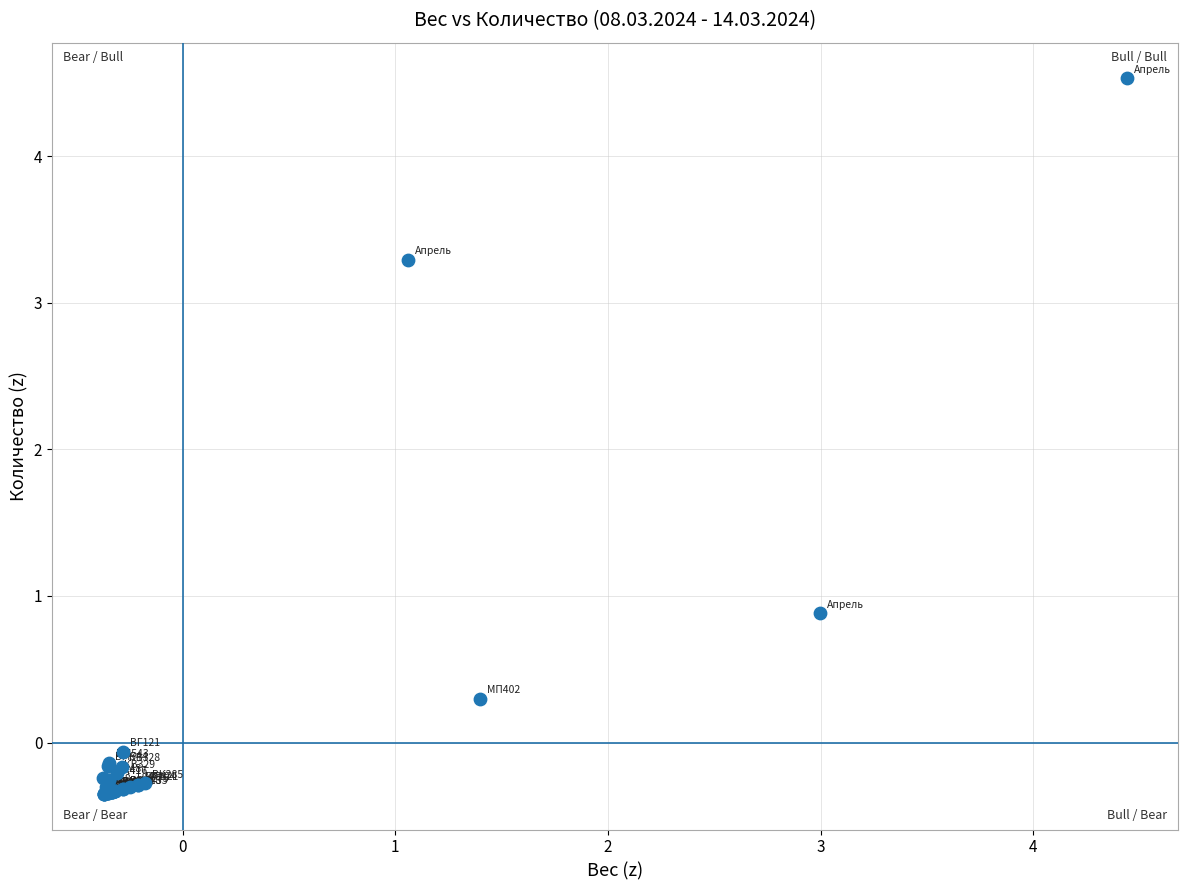

What Y value in the scatter plot is closest to 2?

0.9